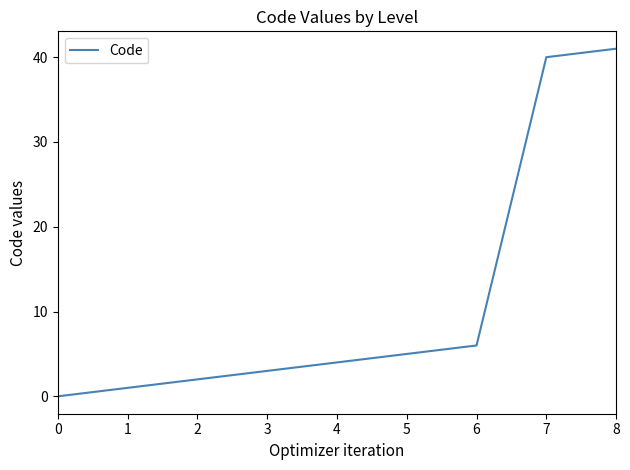

Is it true that the value at 2 is 2?

True